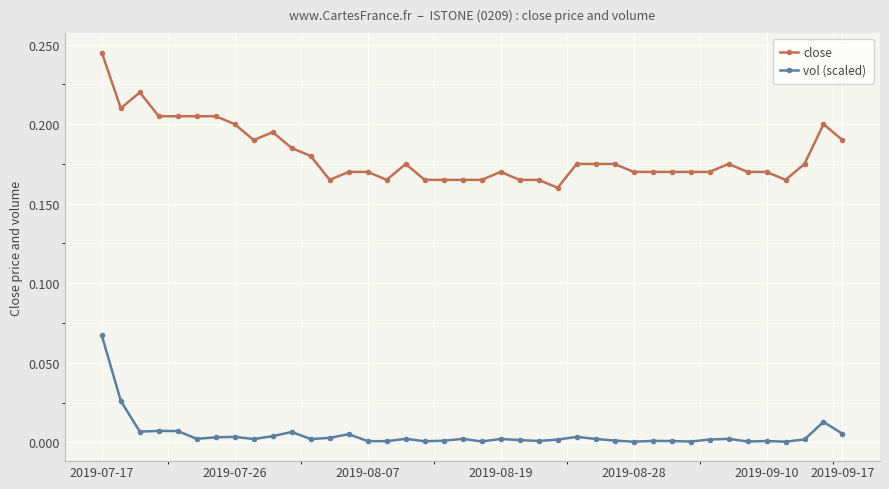

Which series has the largest range (max minus min)?

close